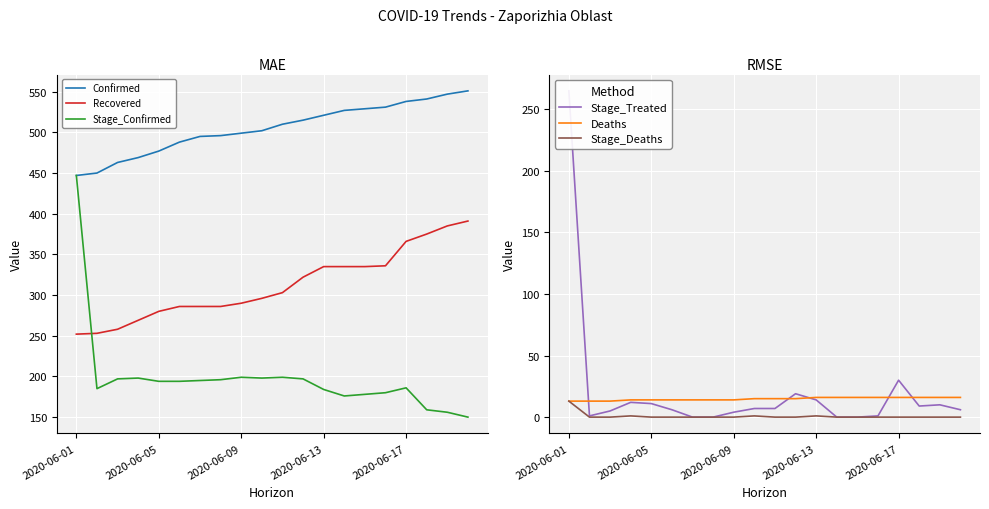

Reading left to right, what are all the values shown in this chart?

Confirmed: 447	450	463	469	477	488	495	496	499	502	510	515	521	527	529	531	538	541	547	551
Recovered: 252	253	258	269	280	286	286	286	290	296	303	322	335	335	335	336	366	375	385	391
Stage_Confirmed: 447	185	197	198	194	194	195	196	199	198	199	197	184	176	178	180	186	159	156	150
Stage_Treated: 265	1	5	12	11	6	0	0	4	7	7	19	14	0	0	1	30	9	10	6
Deaths: 13	13	13	14	14	14	14	14	14	15	15	15	16	16	16	16	16	16	16	16
Stage_Deaths: 13	0	0	1	0	0	0	0	0	1	0	0	1	0	0	0	0	0	0	0